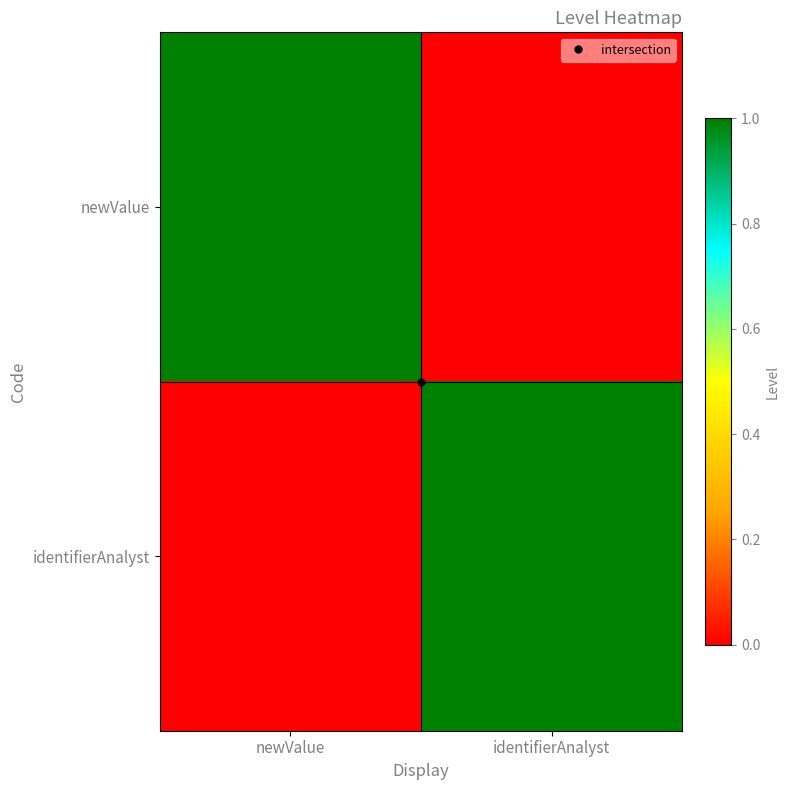

Reading left to right, transcribe all the data shown in this chart.

newValue: newValue=1	identifierAnalyst=0
identifierAnalyst: newValue=0	identifierAnalyst=1